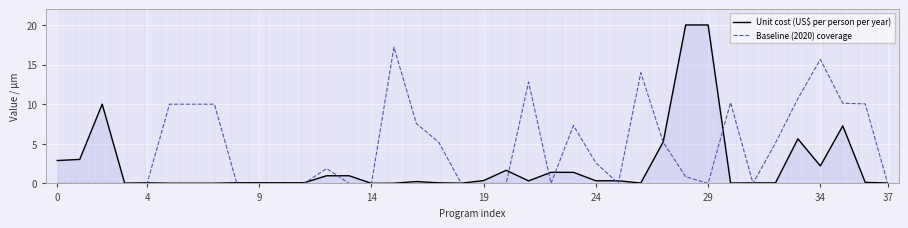

Which series has the largest total across all categories?

Baseline (2020) coverage